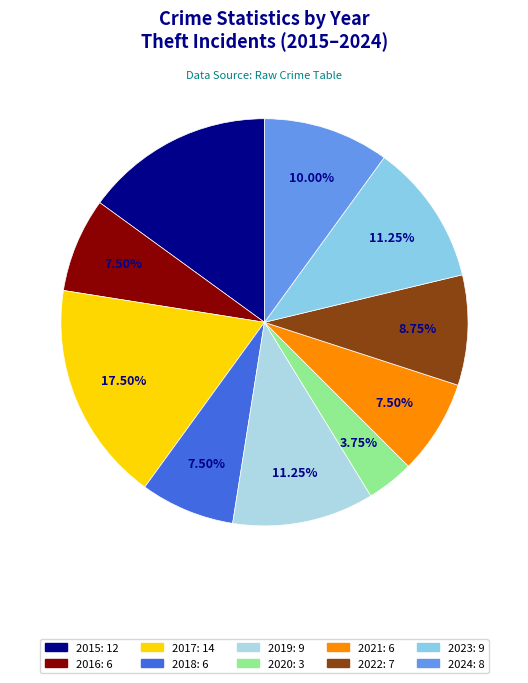

Rank the categories by value from highest to lowest.

2017, 2015, 2019, 2023, 2024, 2022, 2016, 2018, 2021, 2020